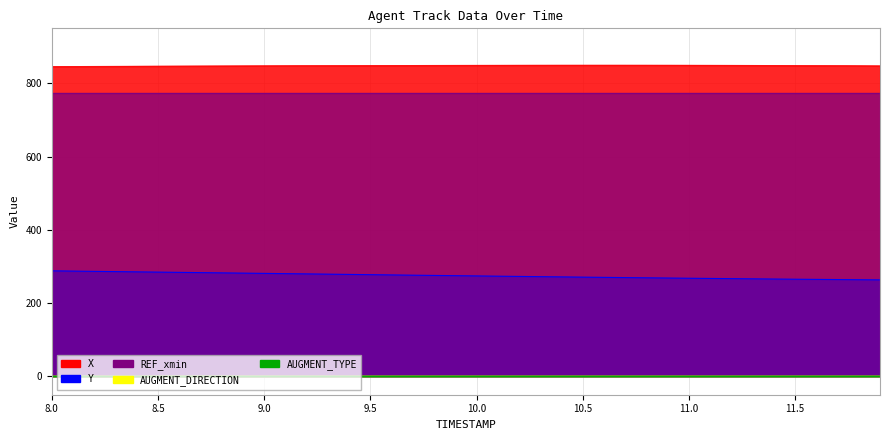

What is the value of the Y point at the 37th from the left?

264.8